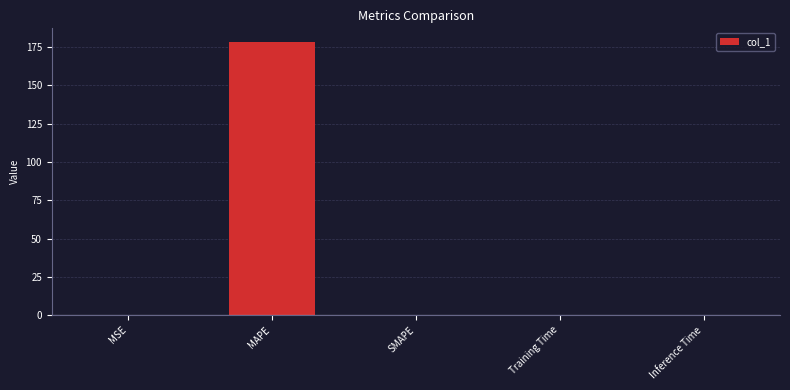

What is the maximum value shown in the chart?

178.2